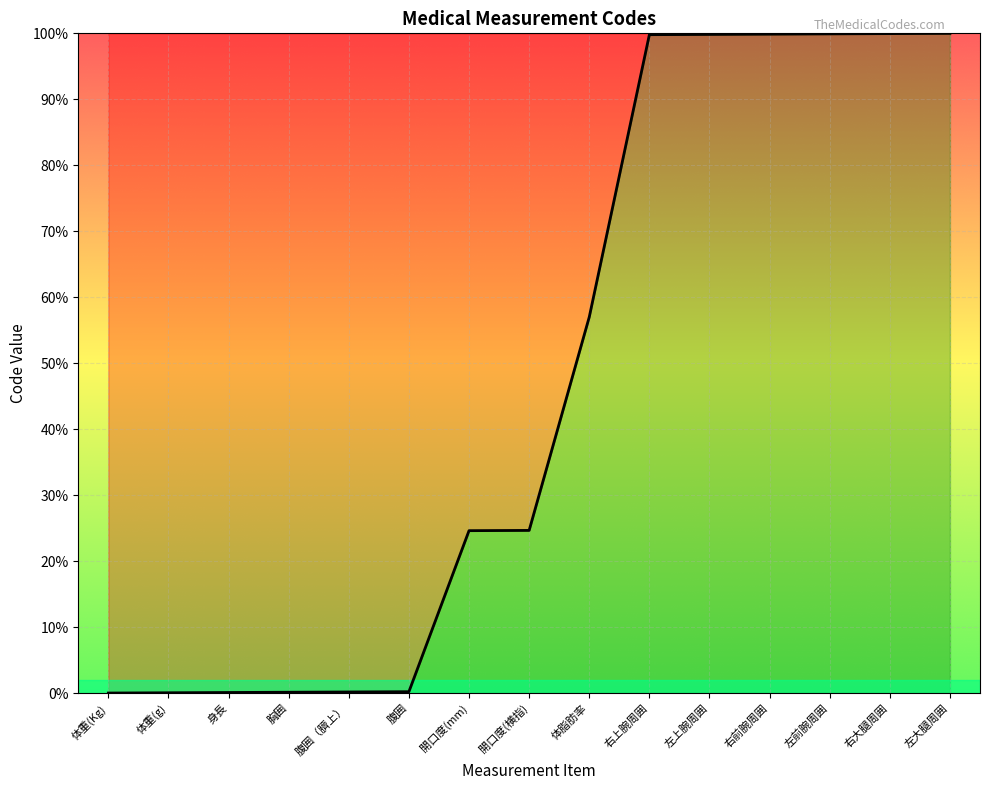

What is the greatest value displayed?

100.0